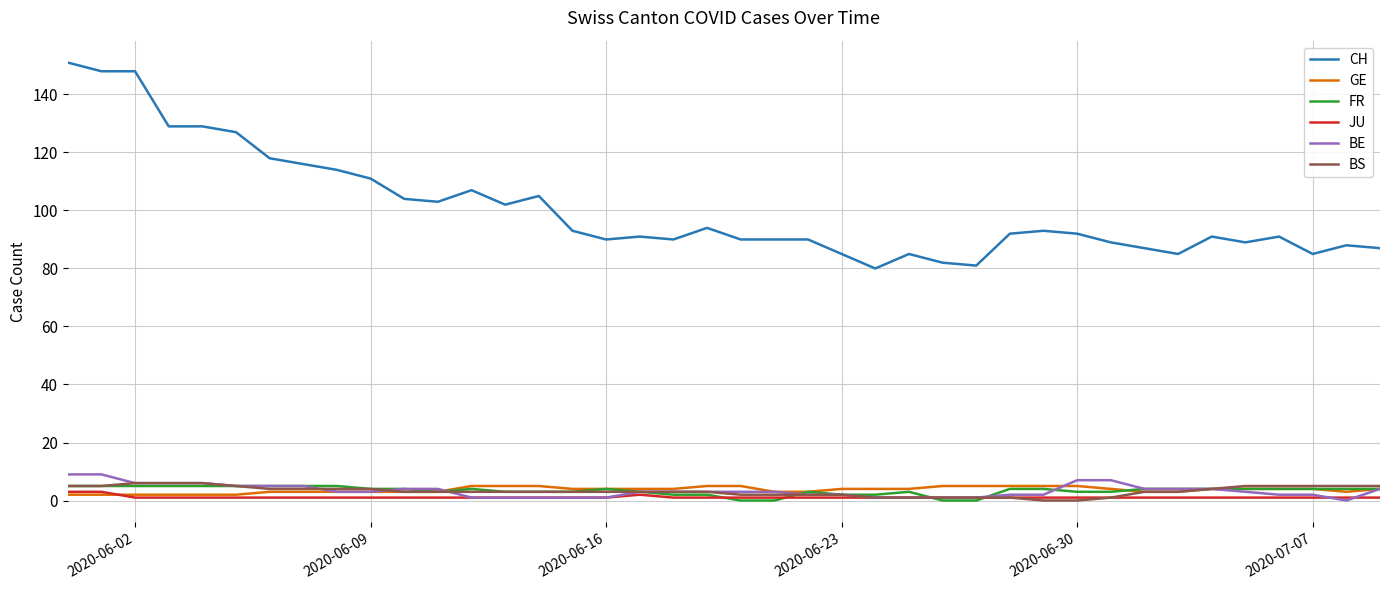

What is the maximum value shown in the chart?

151